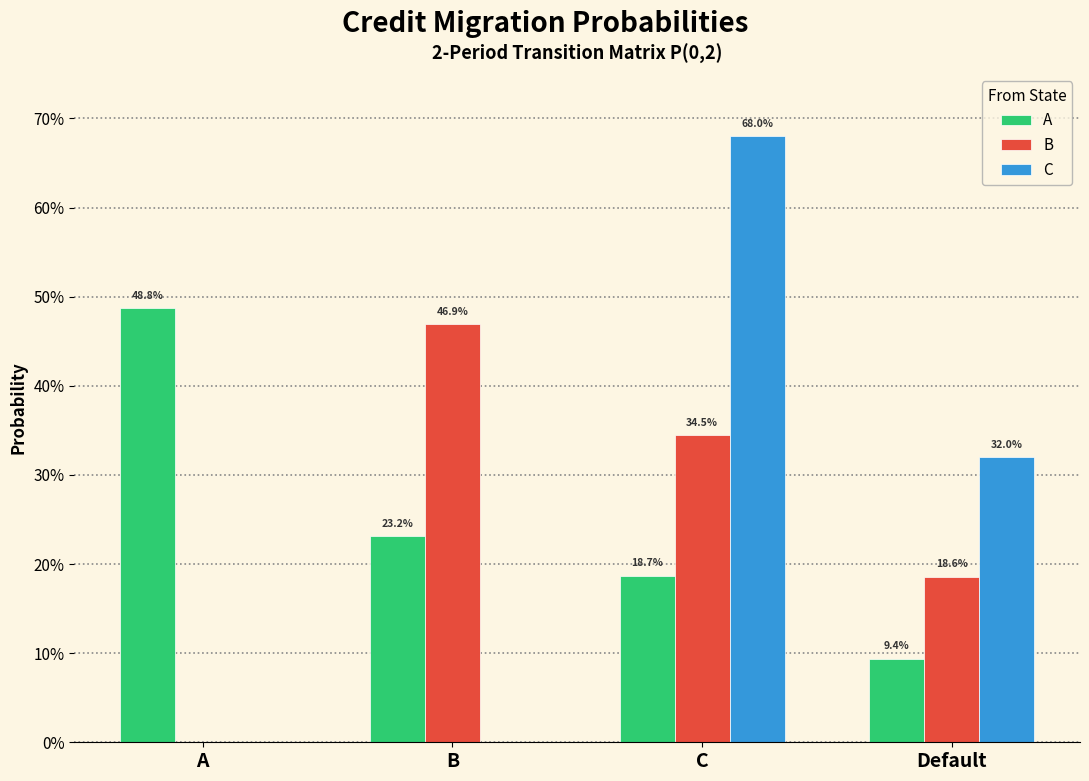

Which label corresponds to the largest value in the chart?

C